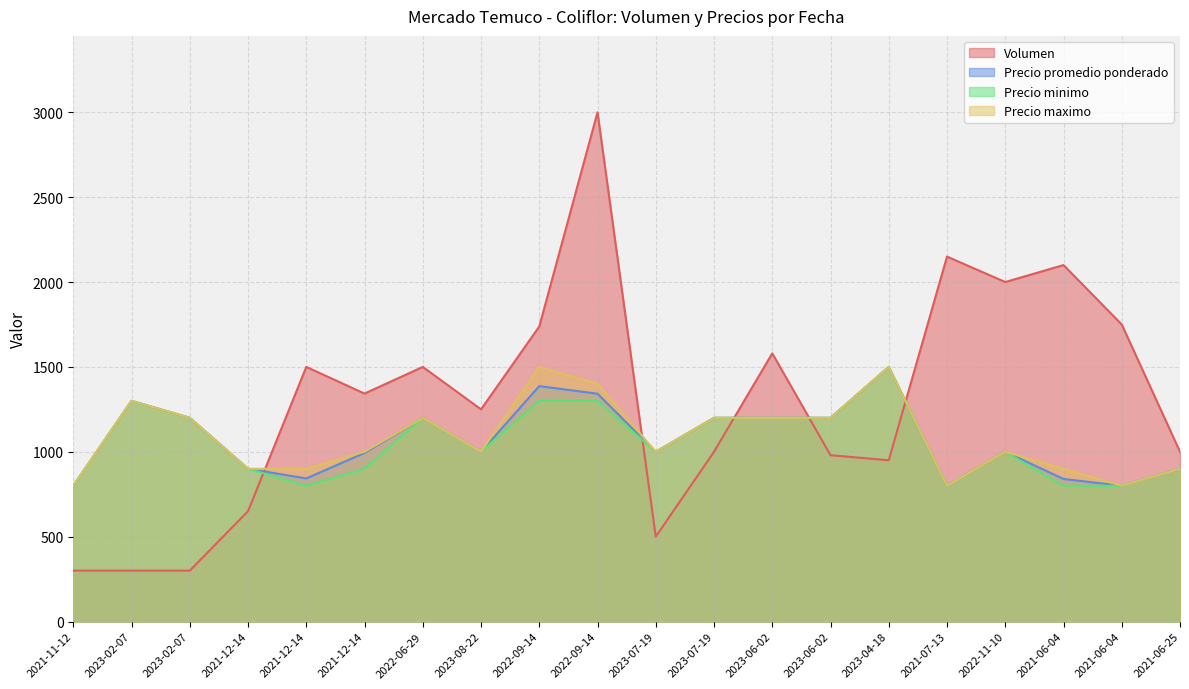

Rank the categories by Precio promedio ponderado value from lowest to highest.

2021-11-12, 2021-07-13, 2021-06-04, 2021-06-04, 2021-12-14, 2021-12-14, 2021-06-25, 2021-12-14, 2023-08-22, 2023-07-19, 2022-11-10, 2023-02-07, 2022-06-29, 2023-07-19, 2023-06-02, 2023-06-02, 2023-02-07, 2022-09-14, 2022-09-14, 2023-04-18